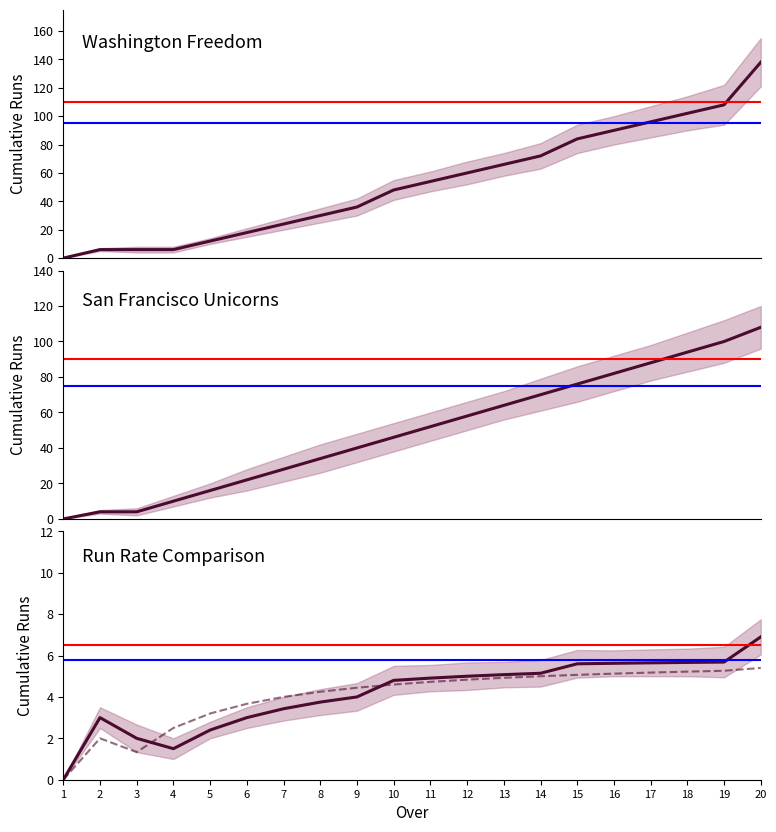

The value of Washington Freedom (RR) at 4 is 0.6. True or false?

False